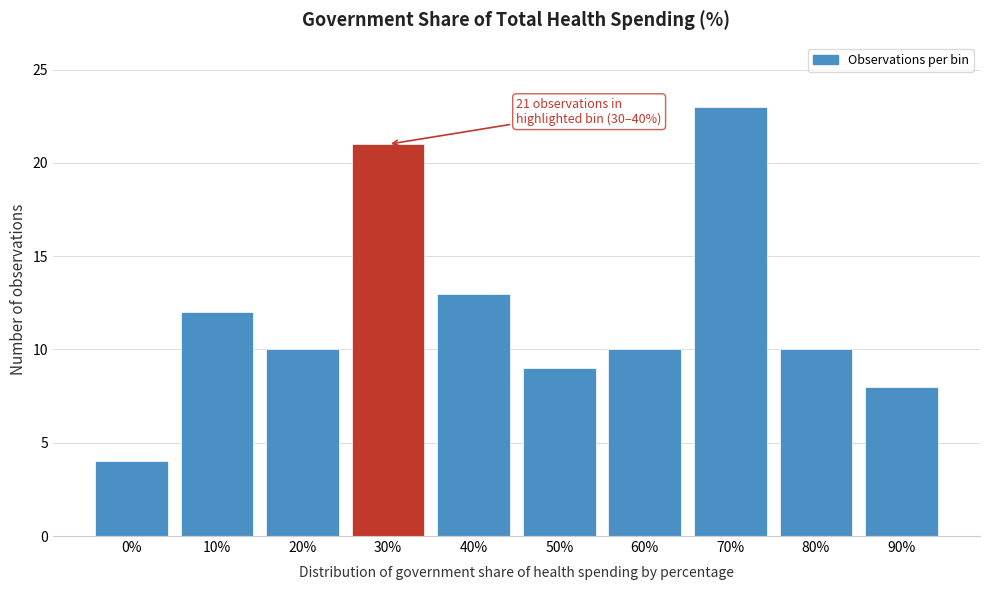

Reading left to right, transcribe all the data shown in this chart.

0%=4	10%=12	20%=10	30%=21	40%=13	50%=9	60%=10	70%=23	80%=10	90%=8